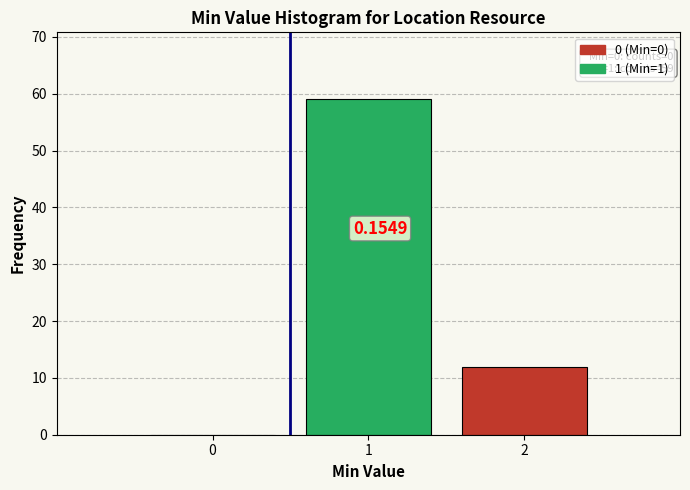

What is the change in value from 1 to 2?

-47